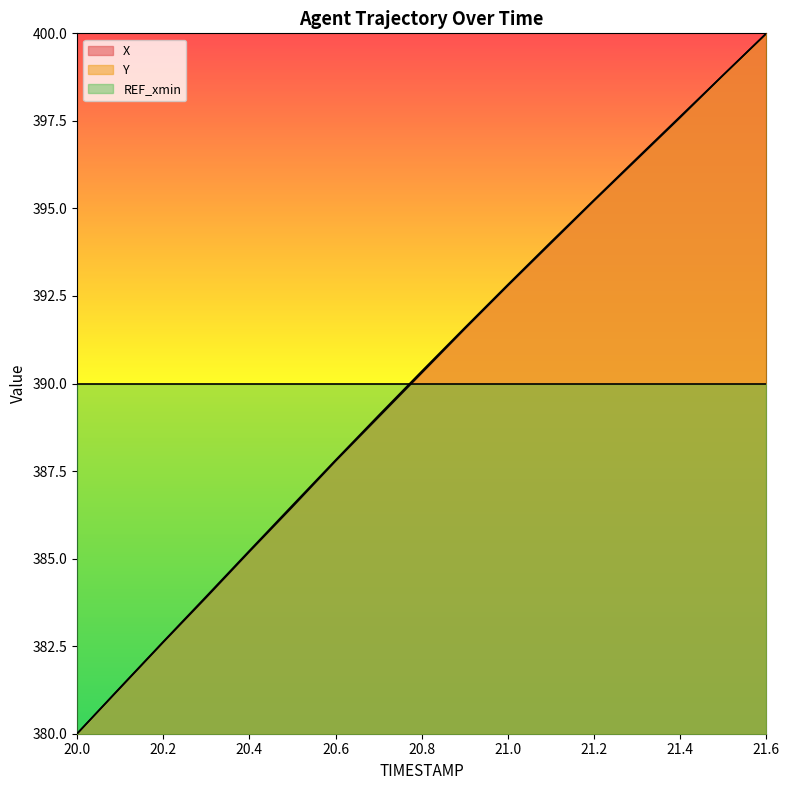

True or false: X and Y cross at least once.

False